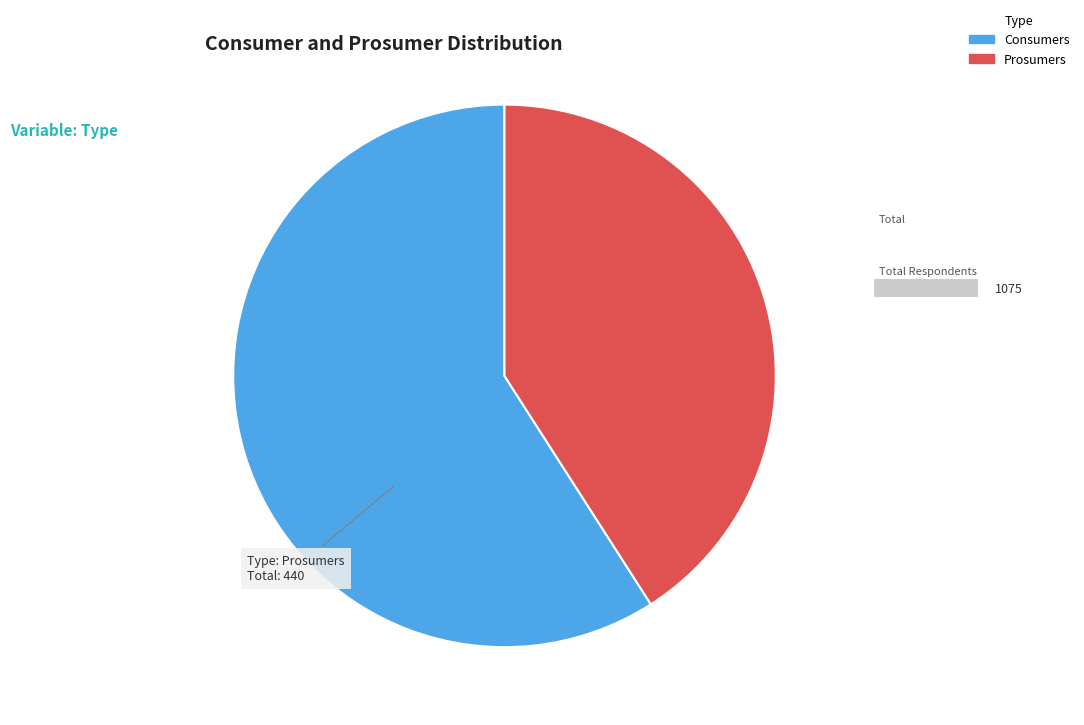

To the nearest percent, what is the average slice percentage?

50%